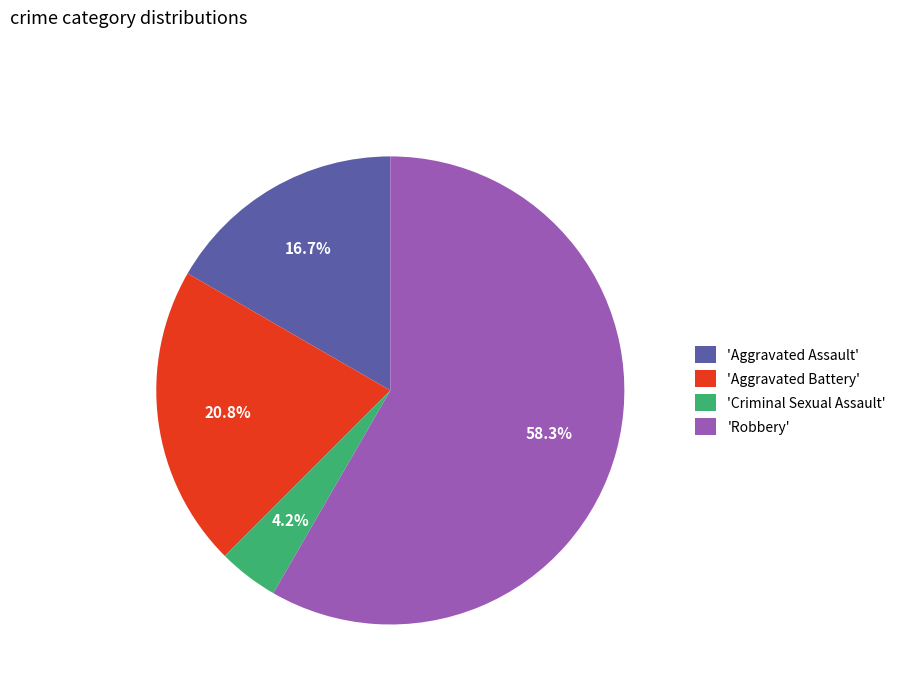

Approximately how many times larger is the value at 'Aggravated Assault' compared to 'Criminal Sexual Assault'?

4.0